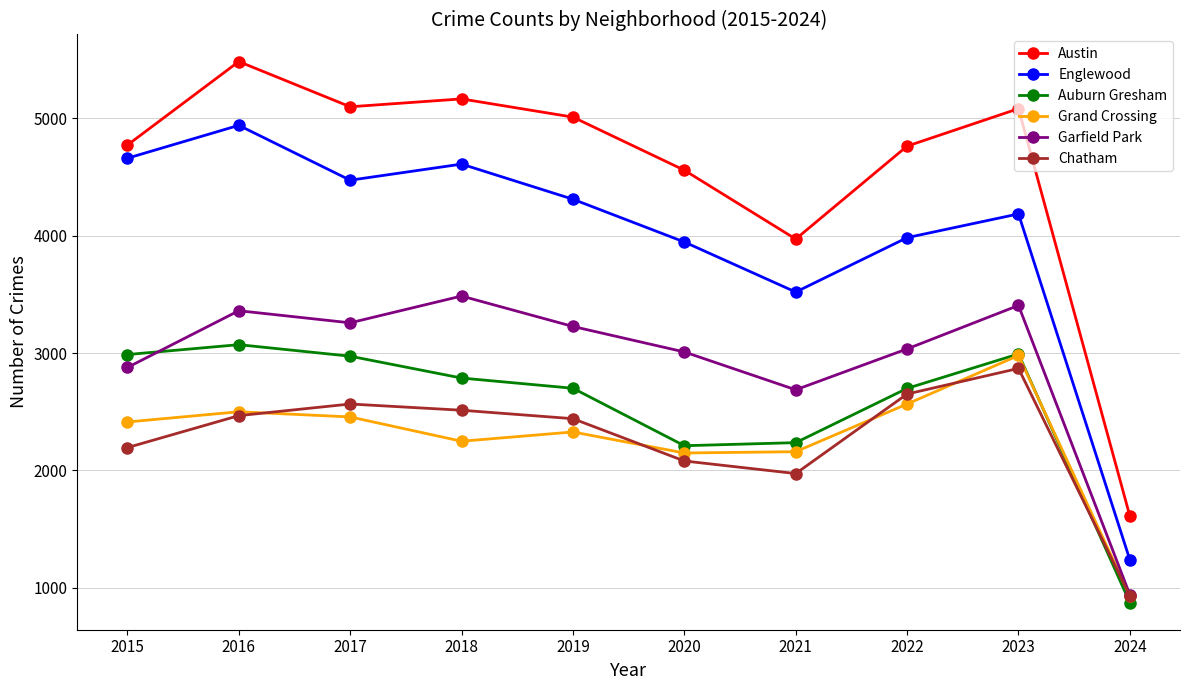

True or false: Grand Crossing has more than 0 points higher than both neighbors.

True